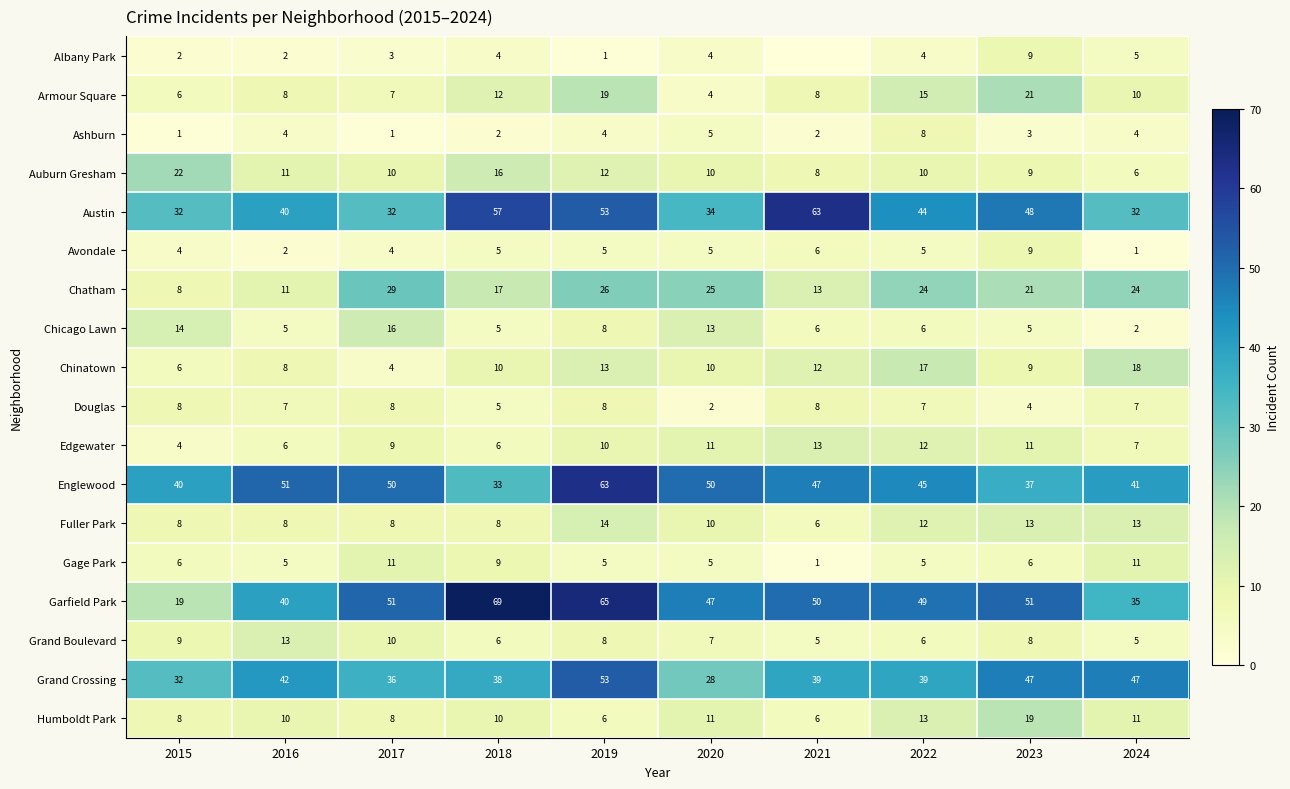

What is the sum of all Douglas values?

64